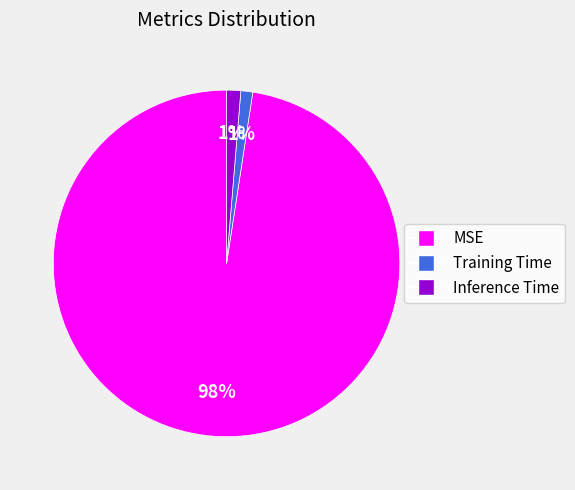

True or false: Training Time accounts for 1% of the total.

True